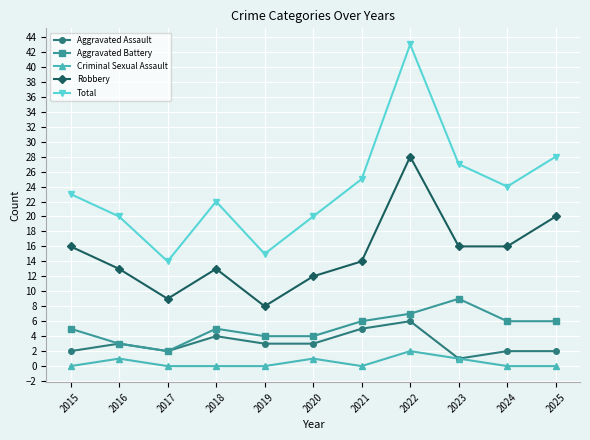

What are all the series names shown in the legend?

Aggravated Assault, Aggravated Battery, Criminal Sexual Assault, Robbery, Total